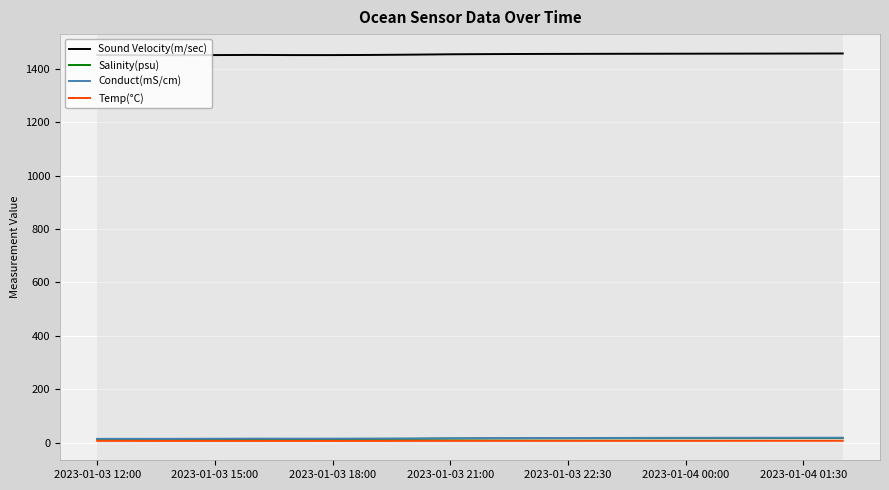

True or false: Salinity(psu) and Conduct(mS/cm) intersect in this chart.

False